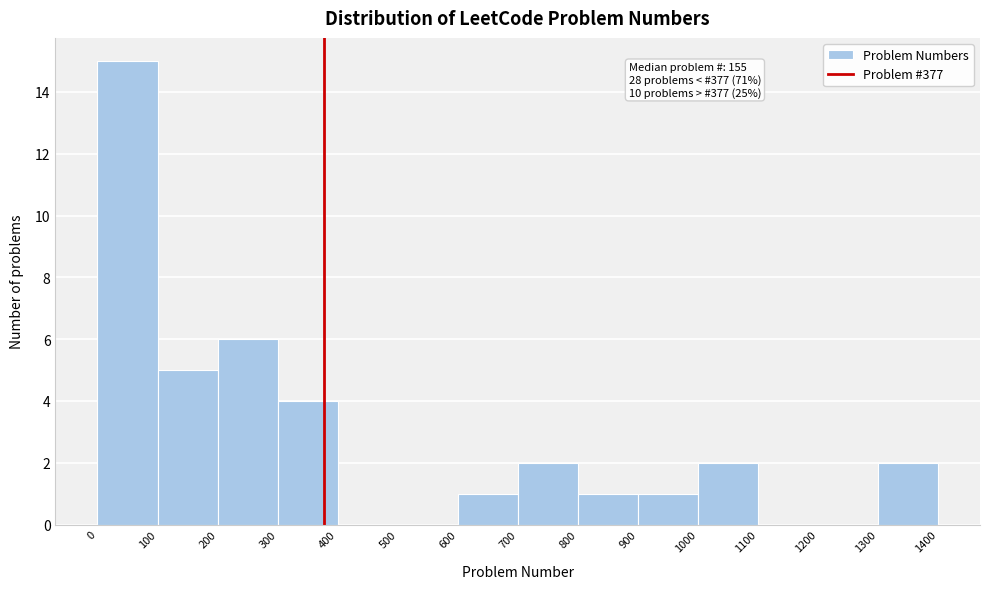

Over which range of the x-axis is the bar tallest?

0 to 100